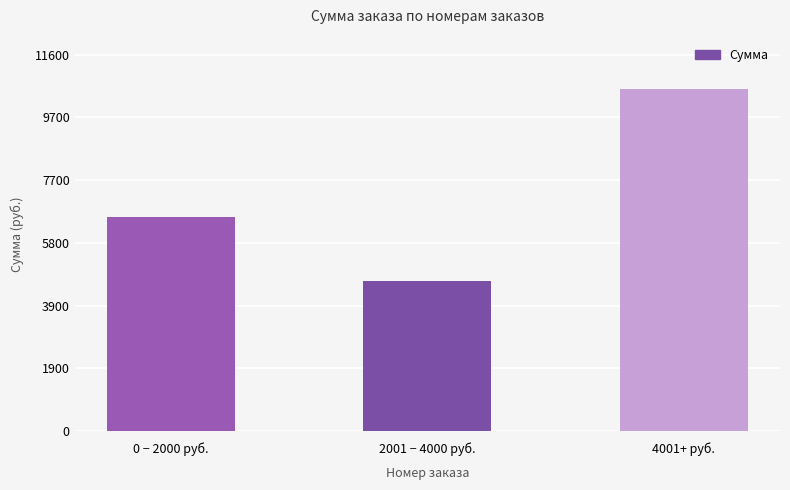

Which has a higher value, 0 − 2000 руб. or 2001 − 4000 руб.?

0 − 2000 руб.